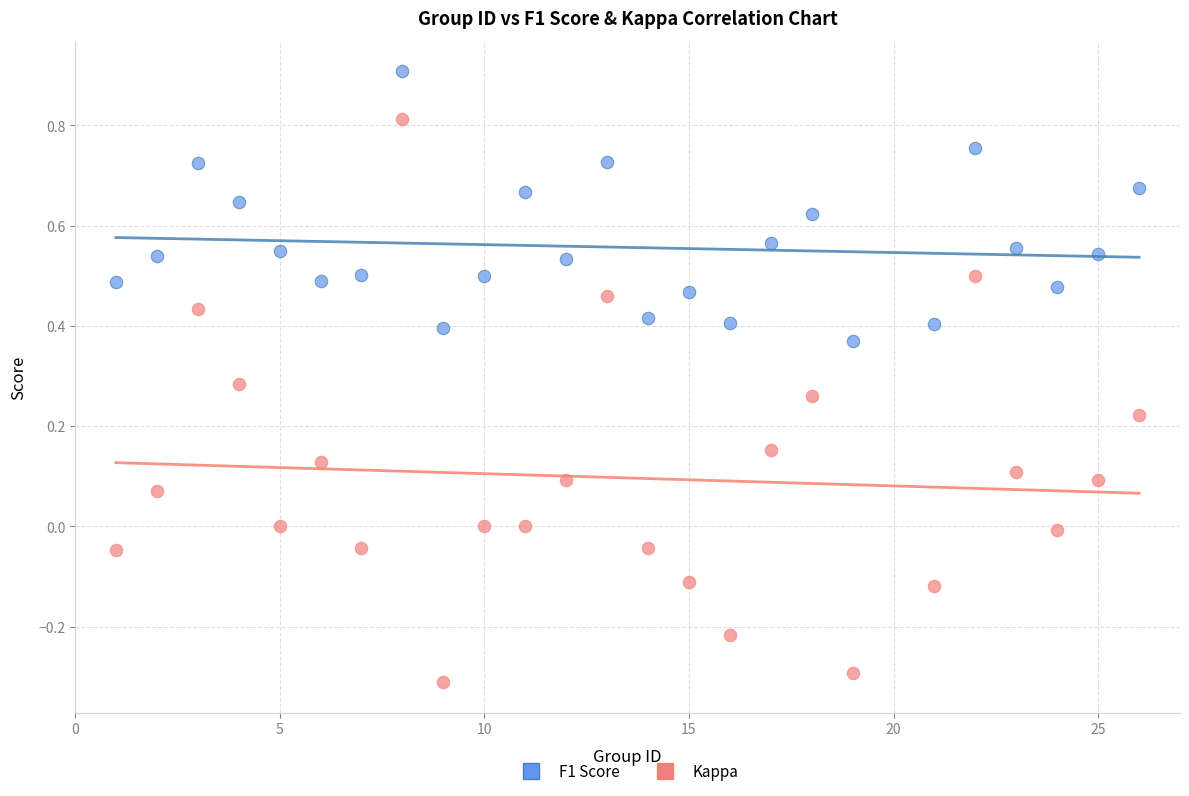

Across all data points, what is the range of X values (max minus min)?

25.0